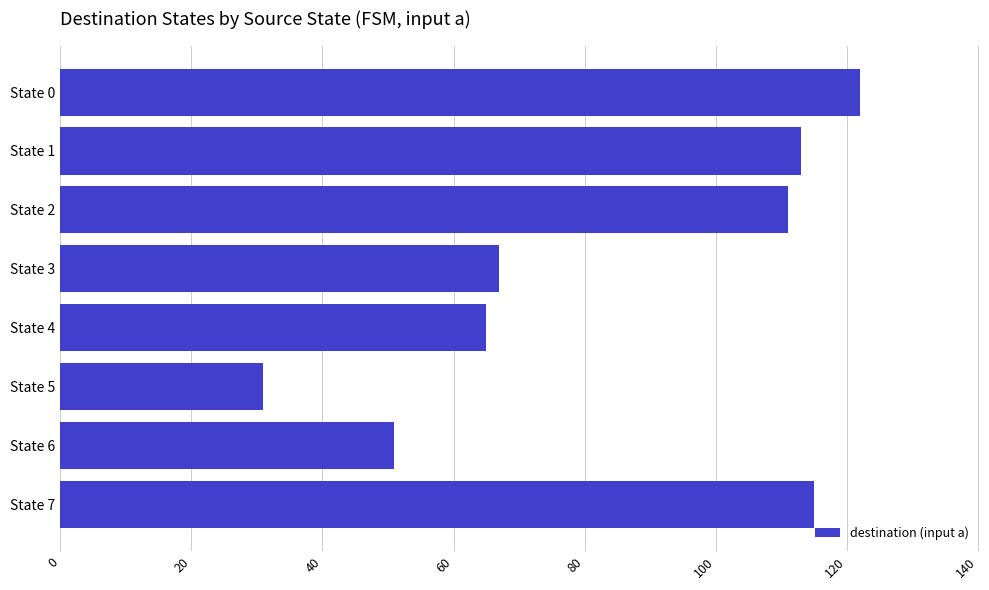

What is the minimum value shown in the chart?

31